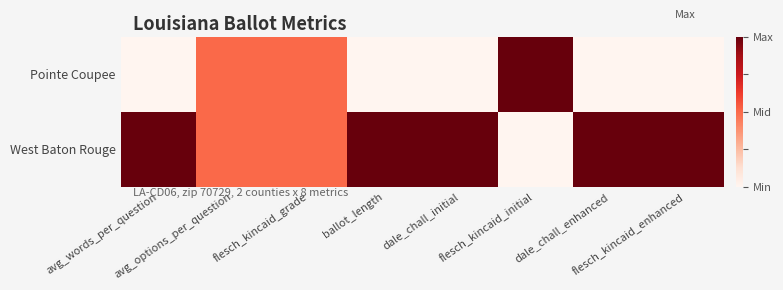

Rank the series by their maximum value, from lowest to highest.

Pointe Coupee, West Baton Rouge